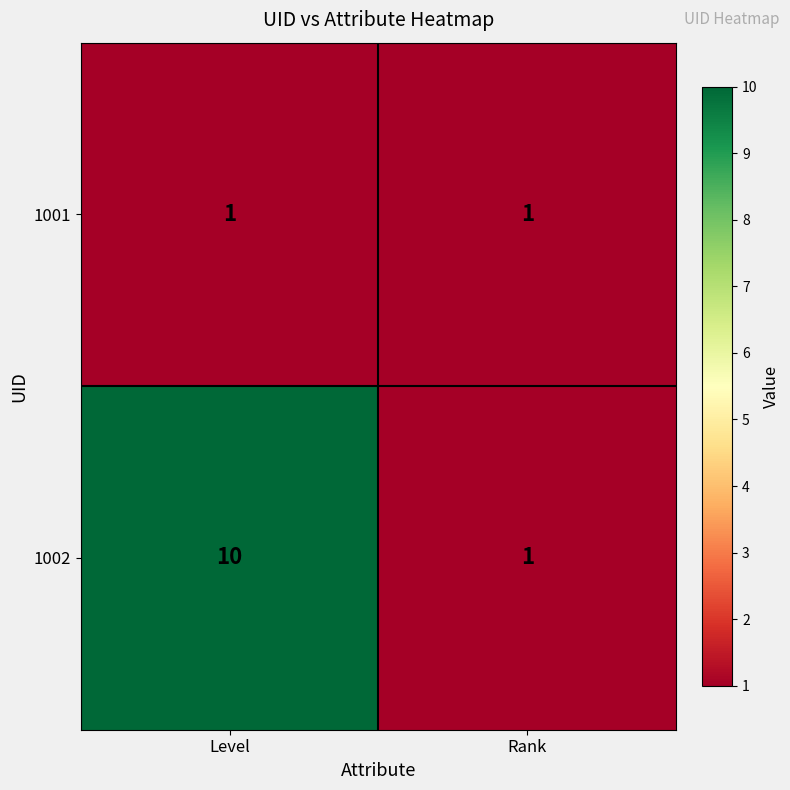

At which category does the chart reach its peak across all series?

Level